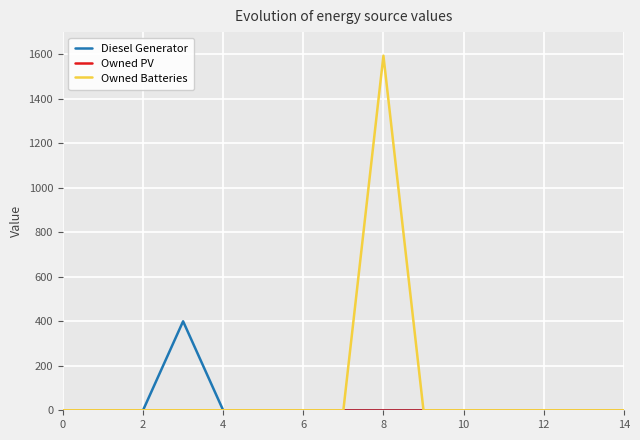

How many values in the Owned Batteries series exceed 0?

1